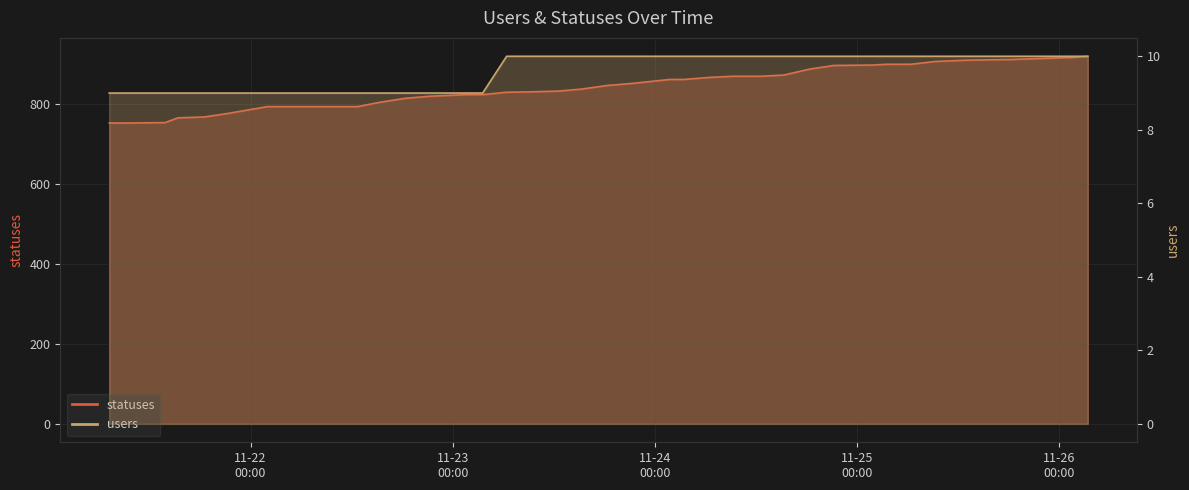

Which has a higher value, 2022-11-23 06:25 or 2022-11-25 21:17?

2022-11-25 21:17